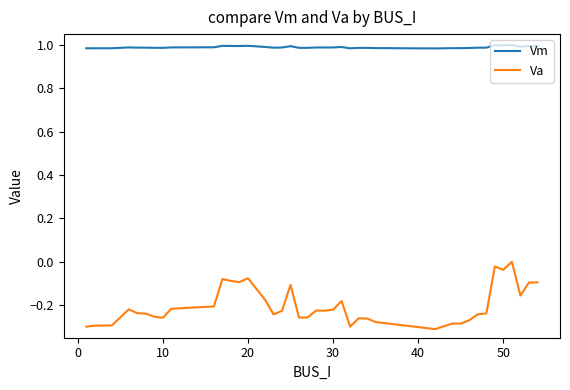

Rank the series by their maximum value, from highest to lowest.

Vm, Va